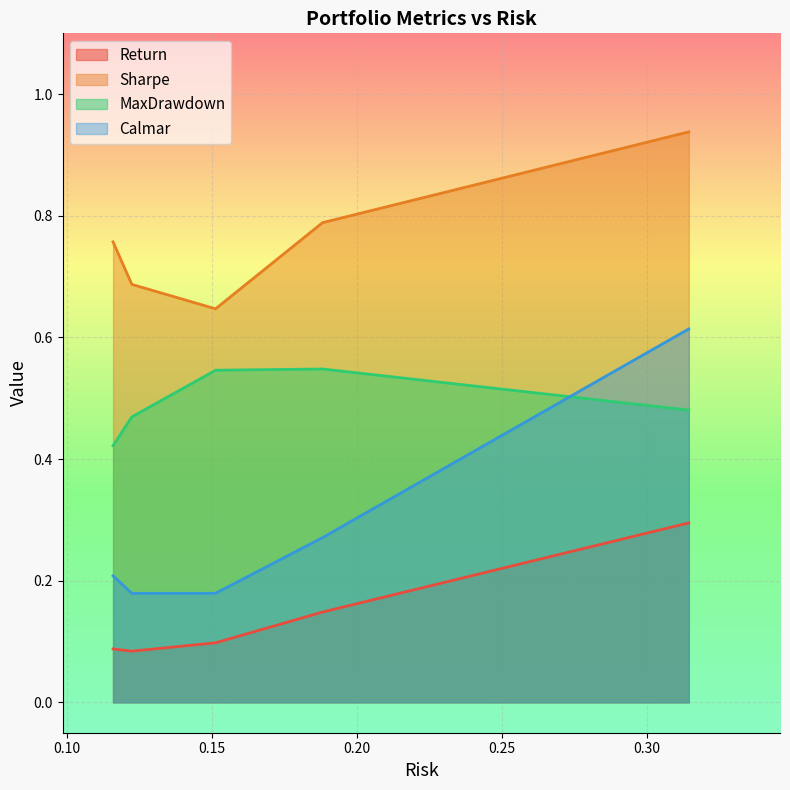

Which series has the widest spread of values?

Calmar